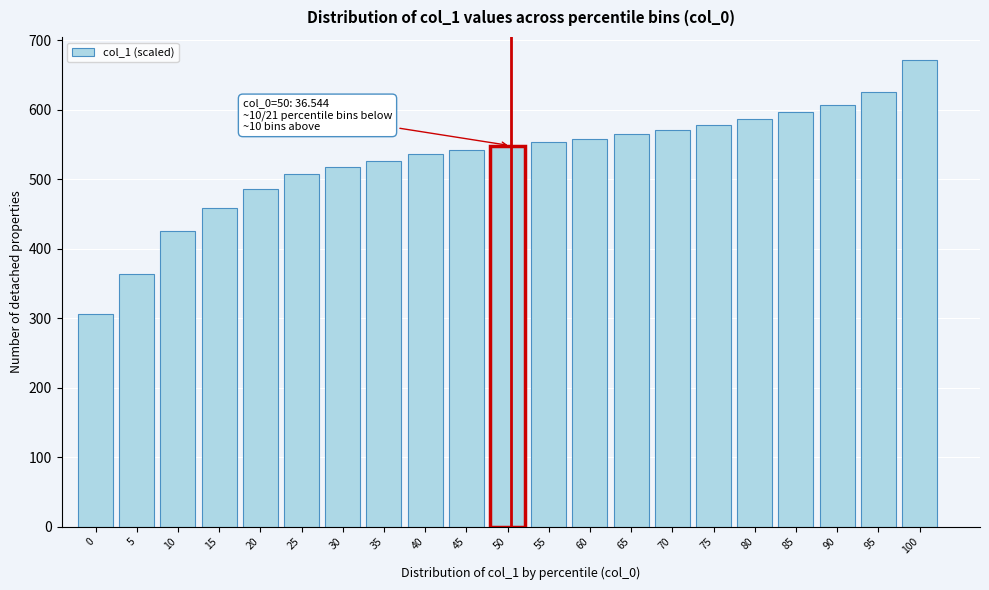

Reading left to right, what are all the values shown in this chart?

0=306.0	5=364.0	10=424.9	15=458.3	20=486.2	25=507.2	30=518.2	35=526.8	40=536.3	45=542.2	50=548.2	55=552.8	60=558.1	65=564.4	70=570.8	75=577.3	80=586.9	85=596.5	90=607.3	95=625.6	100=671.0